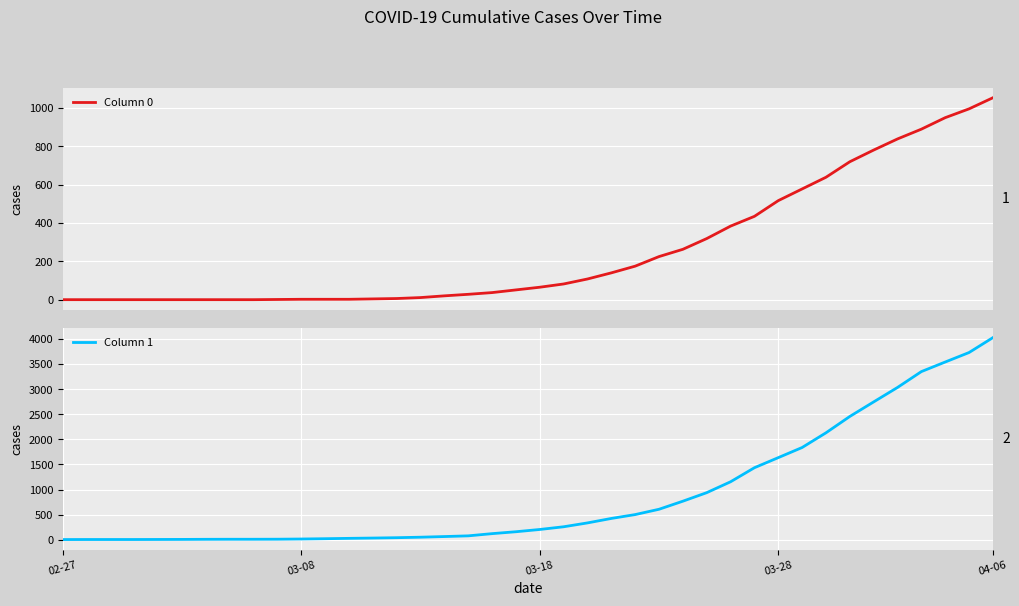

How many lines are shown in the chart?

2